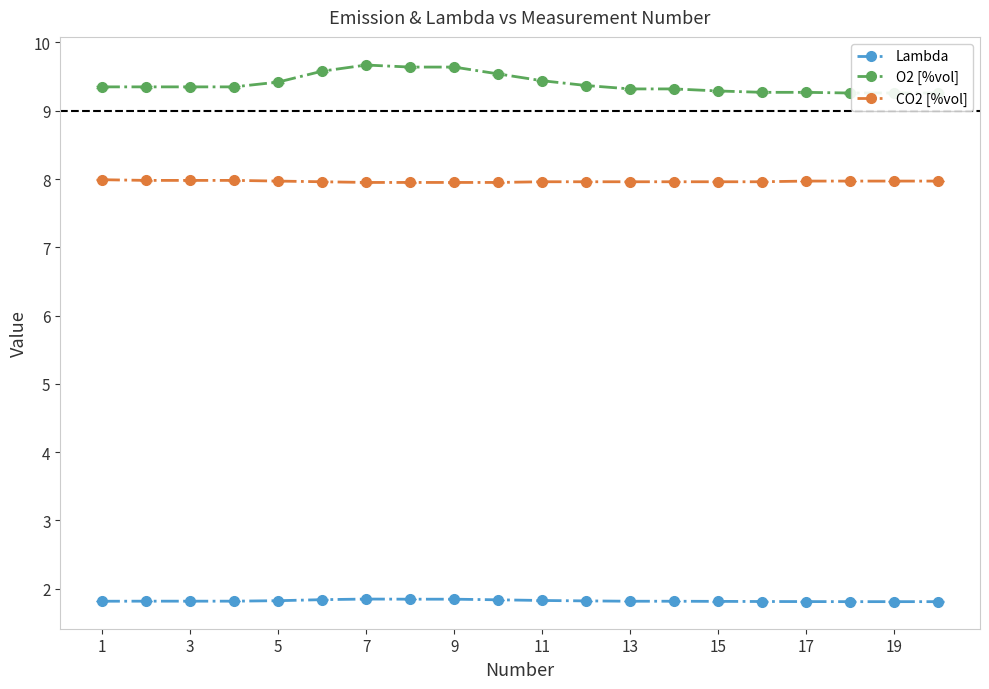

Does the chart have visible grid lines?

No